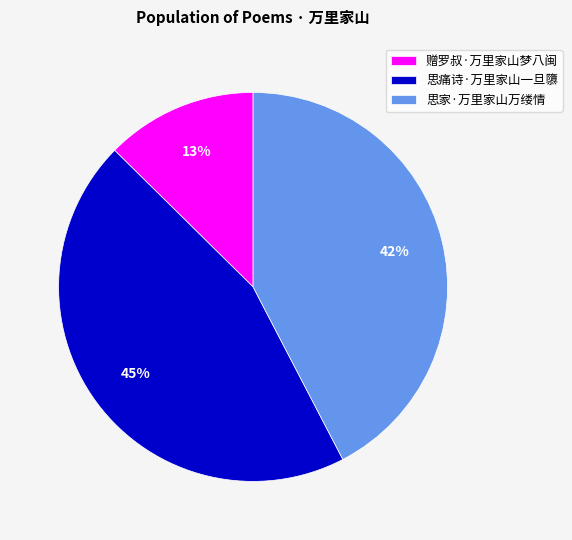

How many slices are in this pie chart?

3